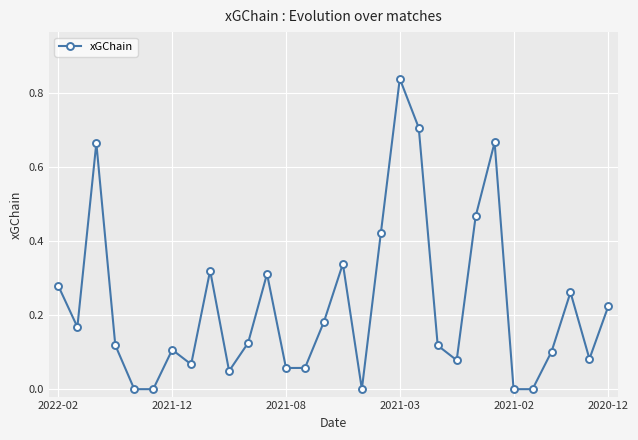

True or false: there are more than 1 points higher than both neighbors.

True